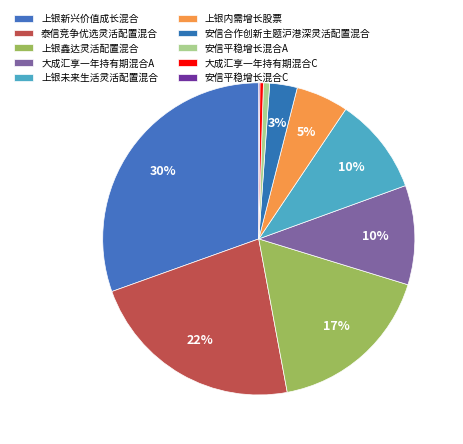

Count the number of slices in the pie.

10